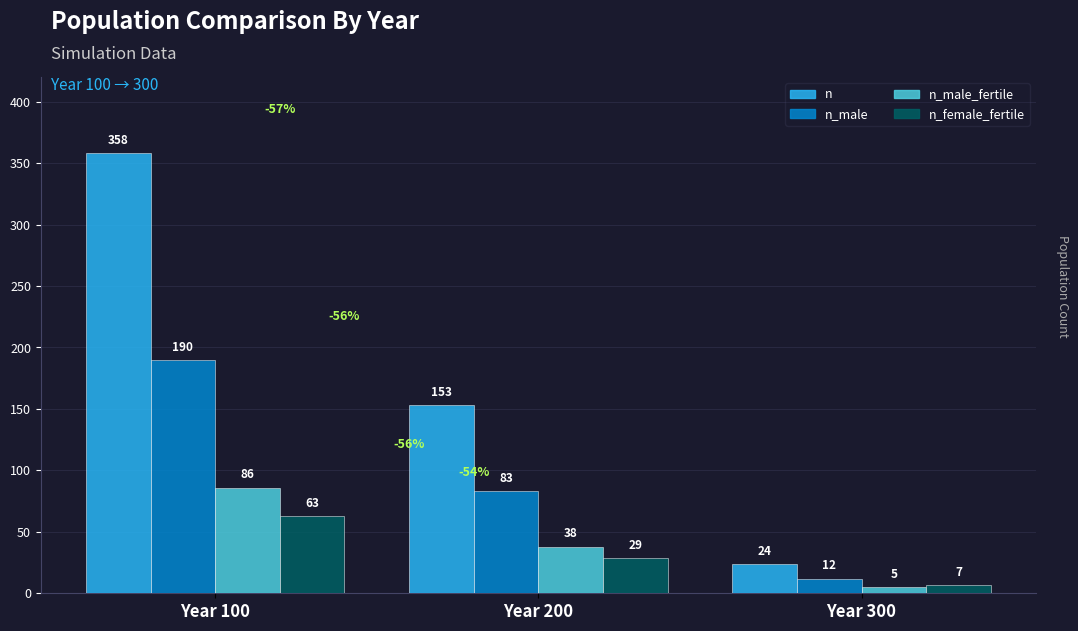

Which series has the largest total across all categories?

n